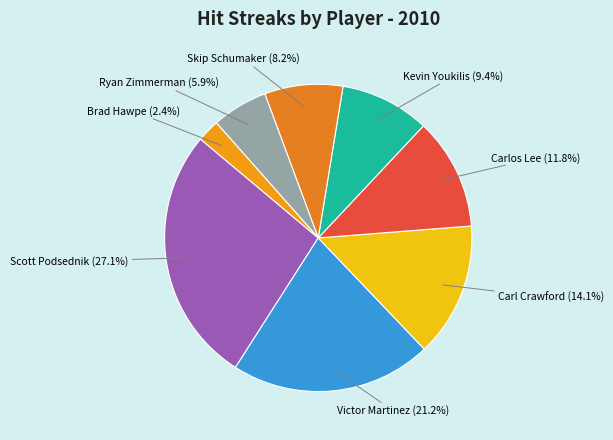

Approximately how many times larger is the value at Scott Podsednik compared to Ryan Zimmerman?

4.6